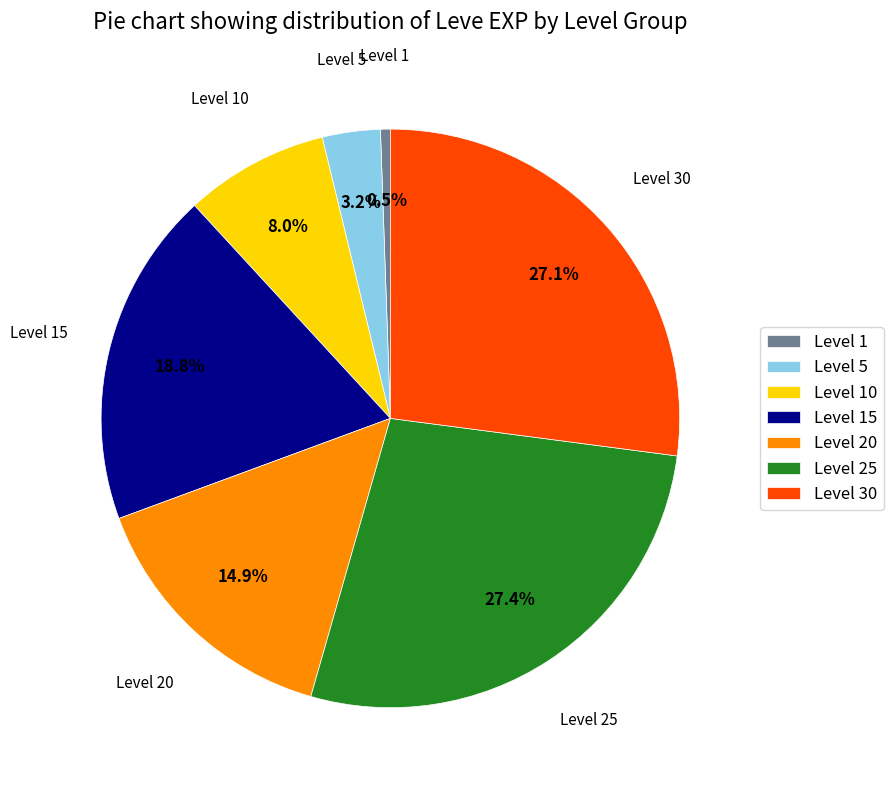

Between Level 1 and Level 5, which is larger?

Level 5